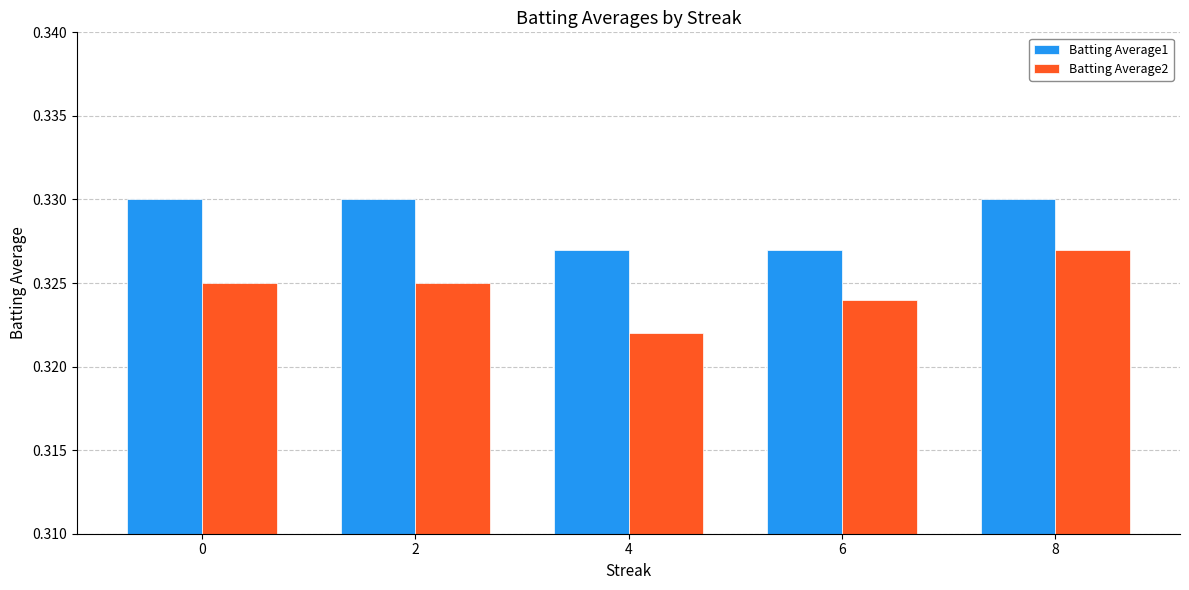

At which label is Batting Average2 closest to 0?

4